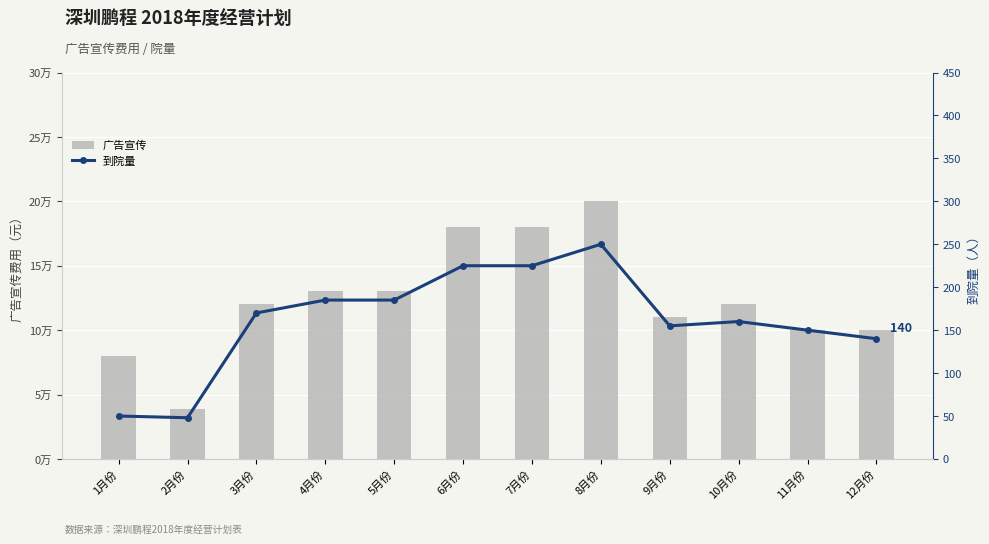

Where does the 广告宣传 series first go above 120000?

4月份